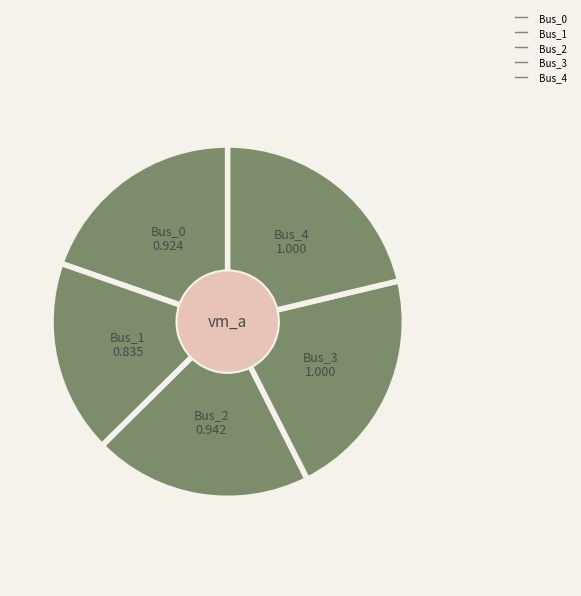

Does Bus_1 account for over 50% of the chart?

No